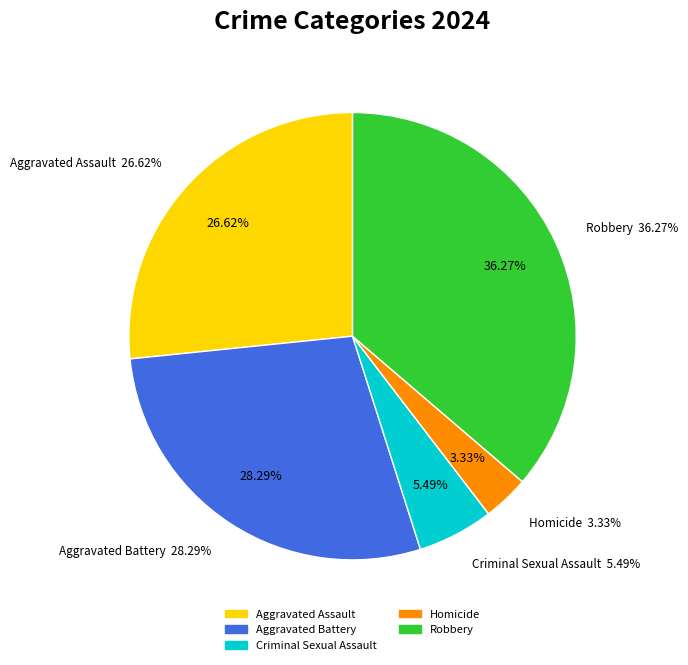

Which category has the smallest portion of the pie?

Homicide